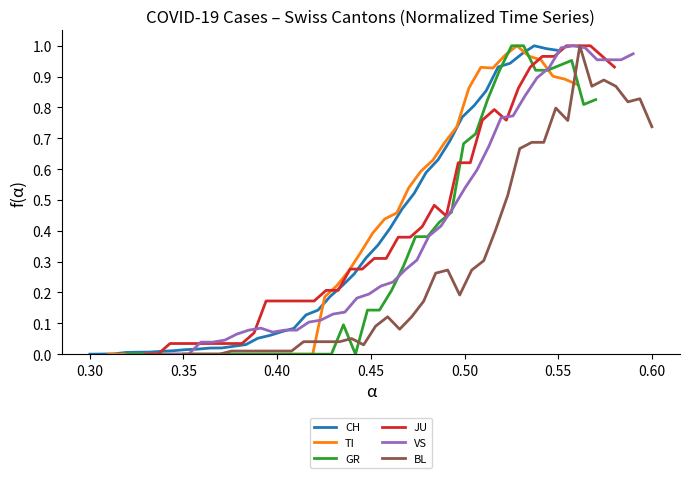

What is the value of the JU point at the 11th from the left?

0.2